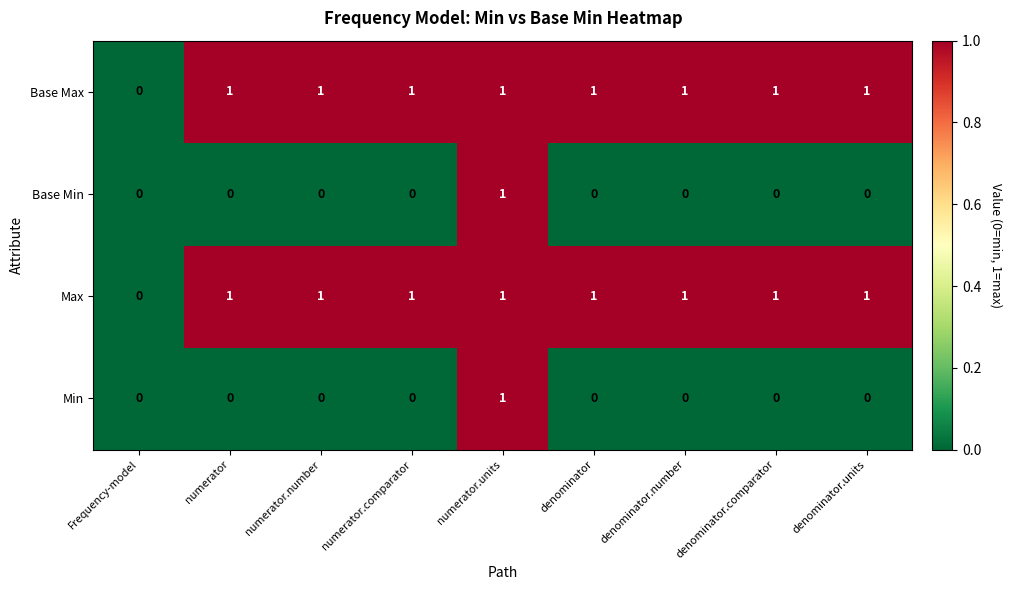

What is the total value across all series at numerator.number?

2